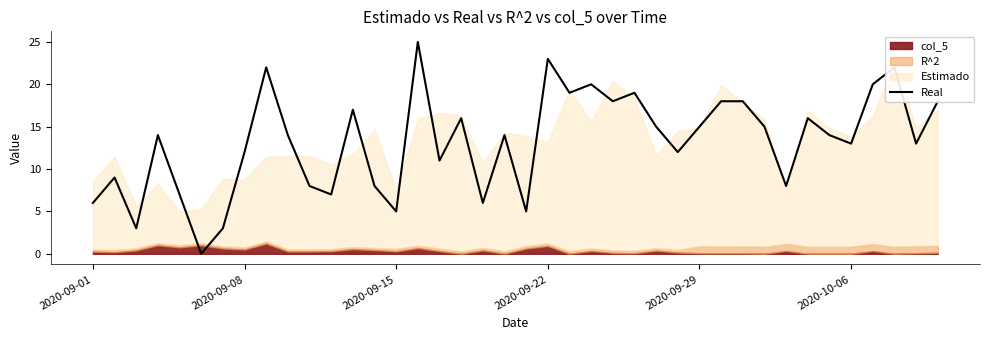

Reading right to left, what are all the values shown in this chart?

18	13	22	20	13	14	16	8	15	18	18	15	12	15	19	18	20	19	23	5	14	6	16	11	25	5	8	17	7	8	14	22	12	3	0	7	14	3	9	6